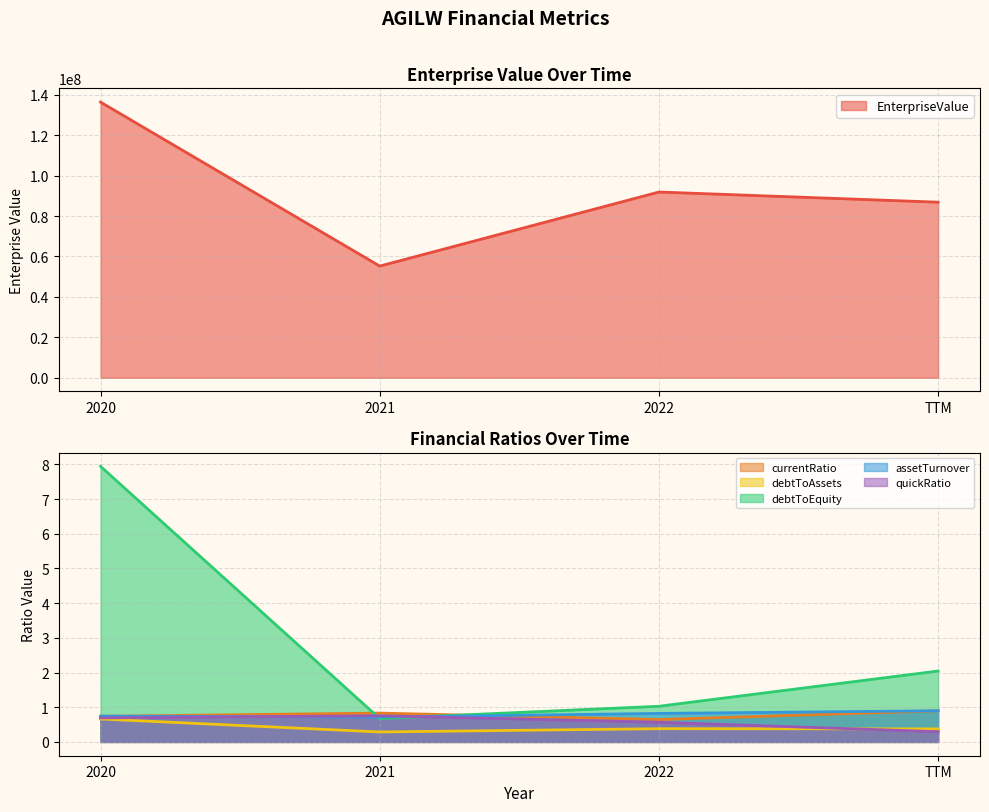

Does the chart have visible grid lines?

Yes